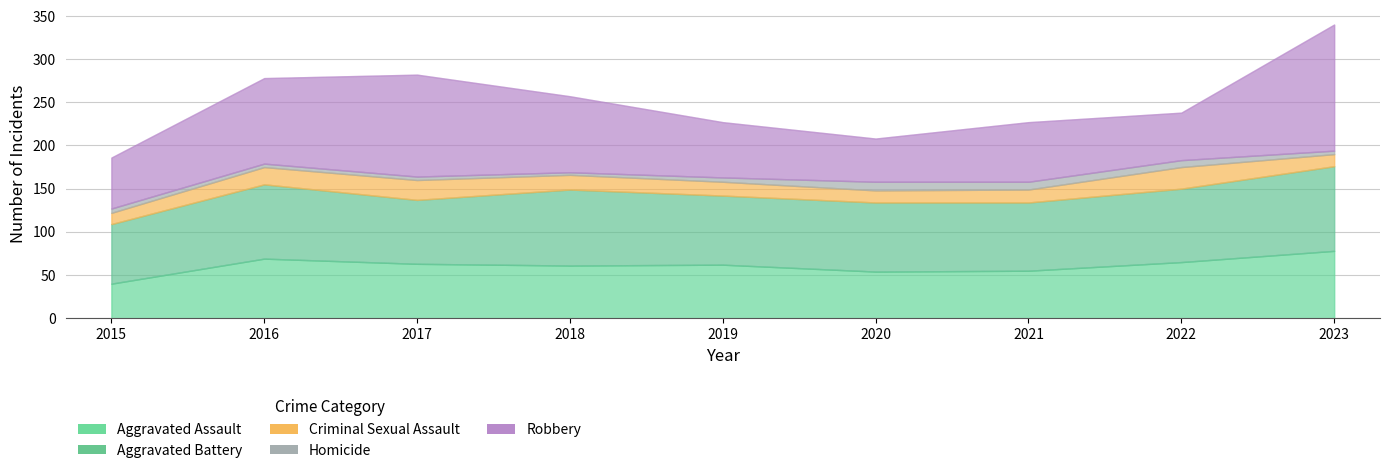

Between 2019 and 2020, which series saw the biggest shift?

Robbery